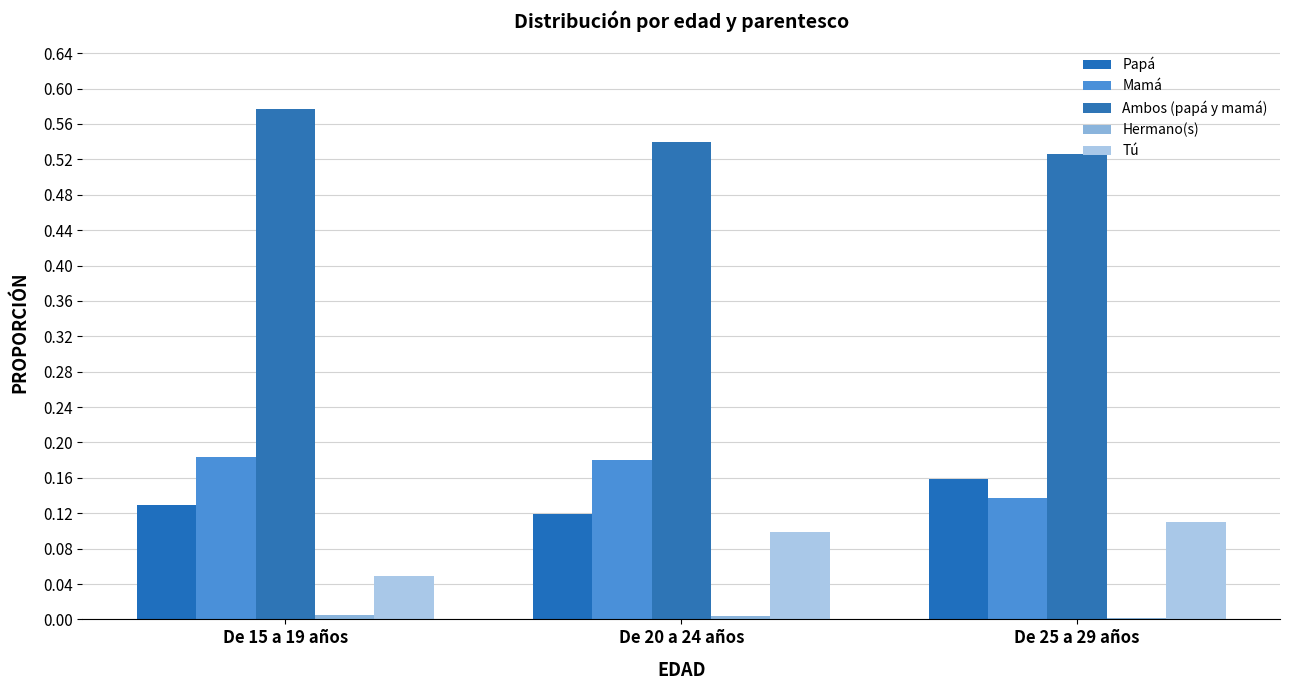

How many bars are there in total?

15